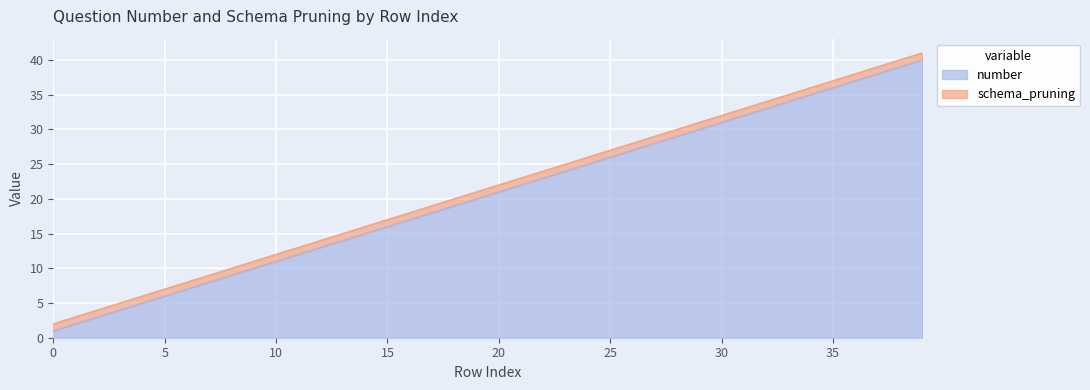

What is the sum of all values?

820